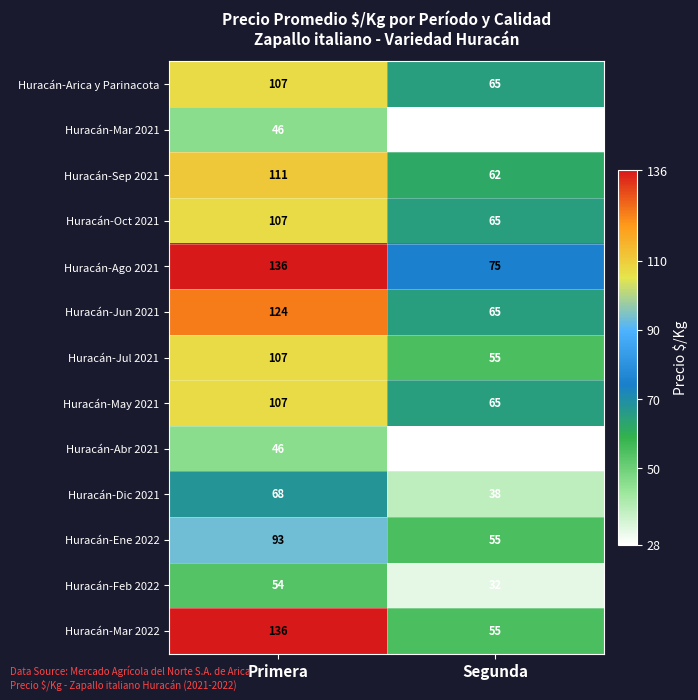

At which category does the chart reach its peak across all series?

Primera